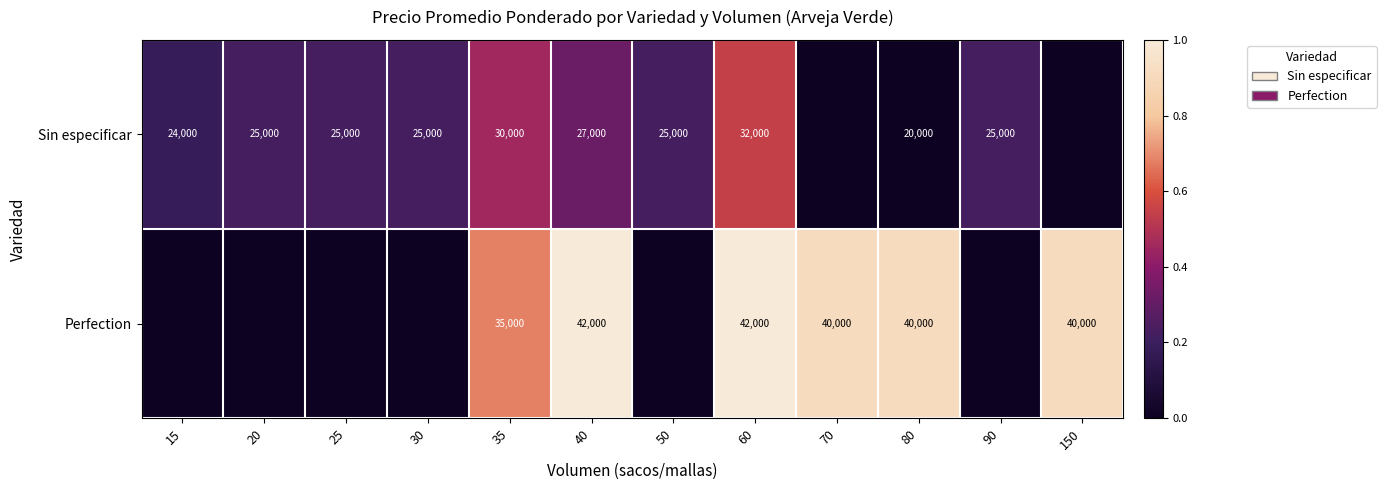

What is the total value across all series at 30?

25000